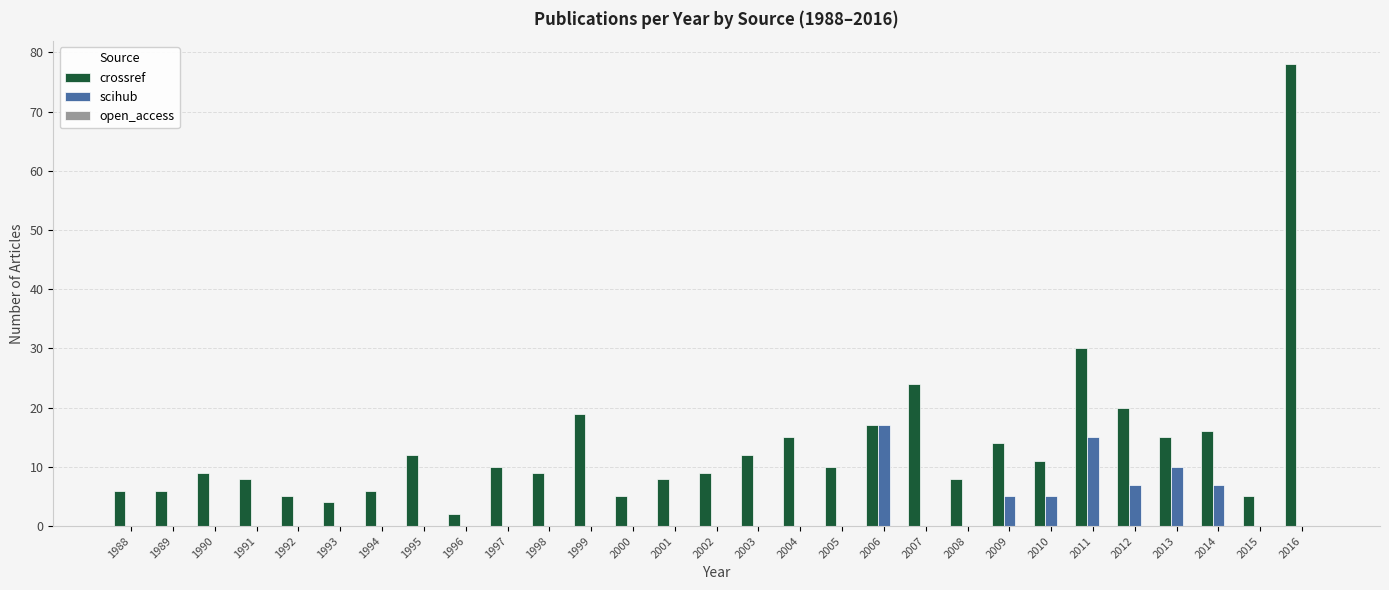

Is it true that crossref equals 17 at 2003?

False